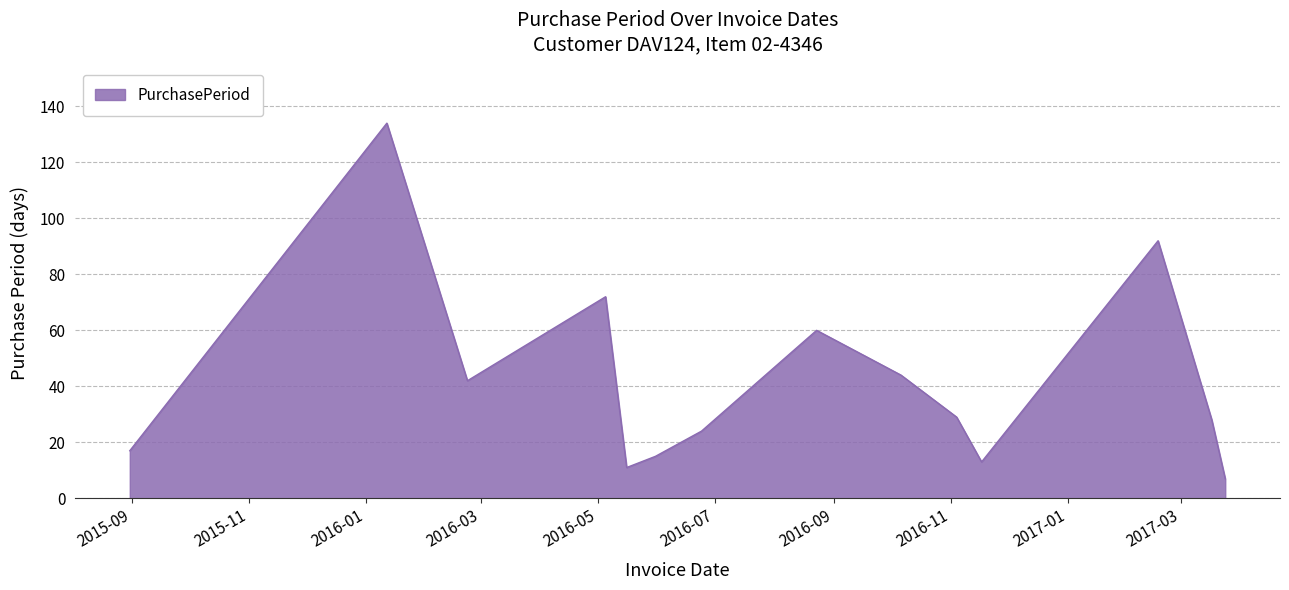

What is the minimum value shown in the chart?

7